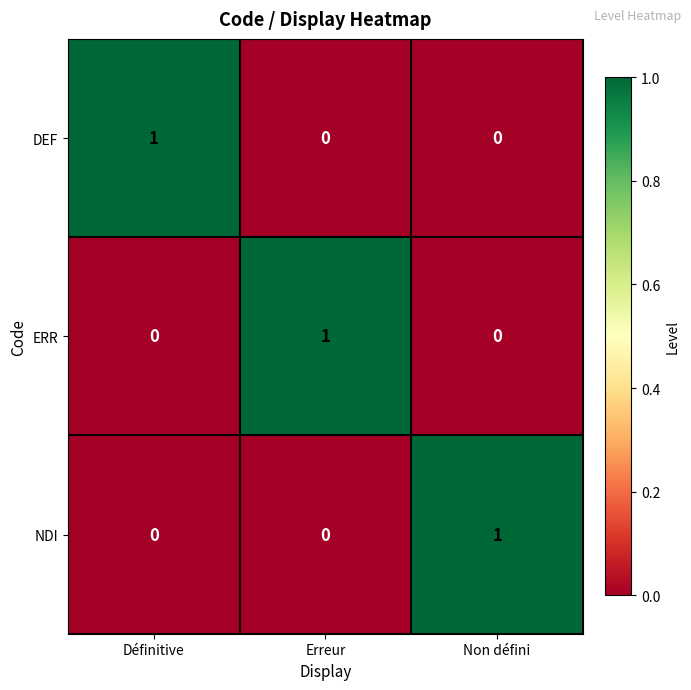

The DEF series shows 0 at Erreur. True or false?

True